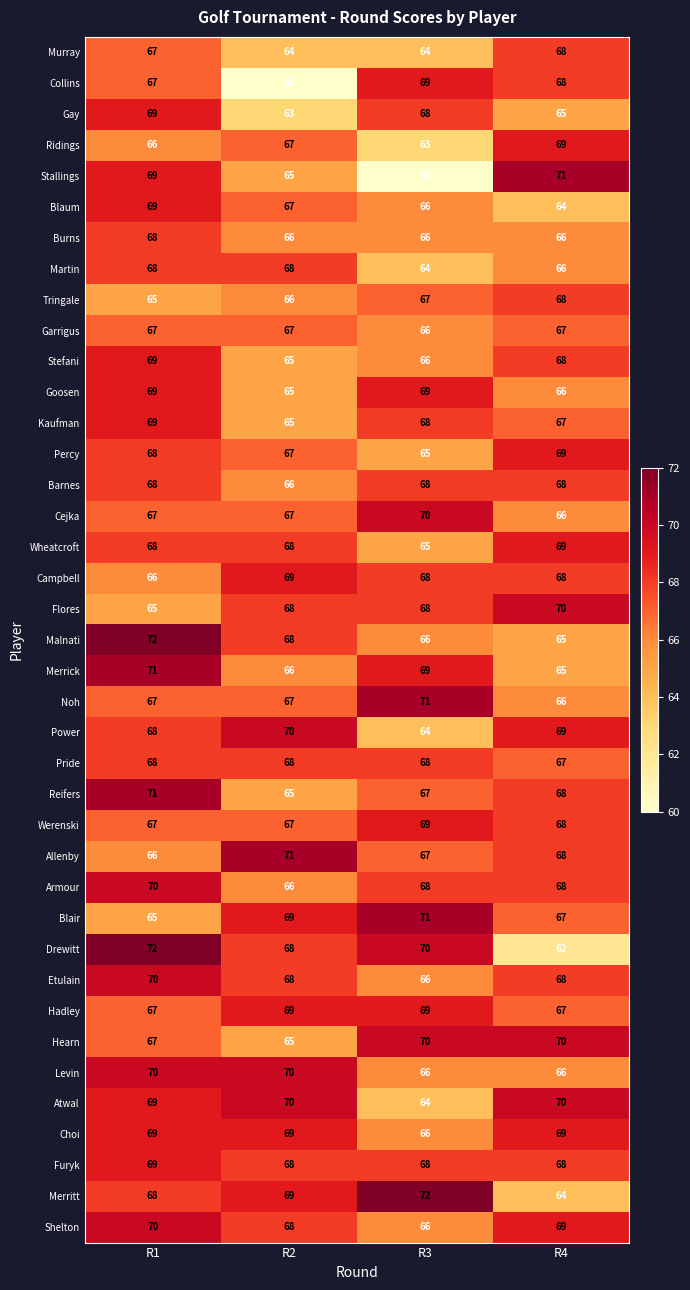

What is the lowest value of the Malnati series?

65